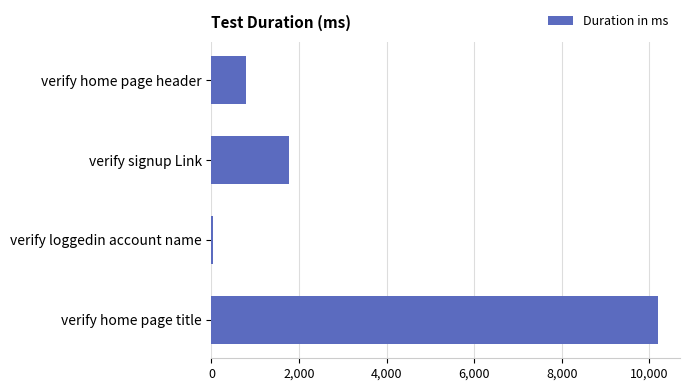

True or false: the data shows 1771 at verify signup Link.

True